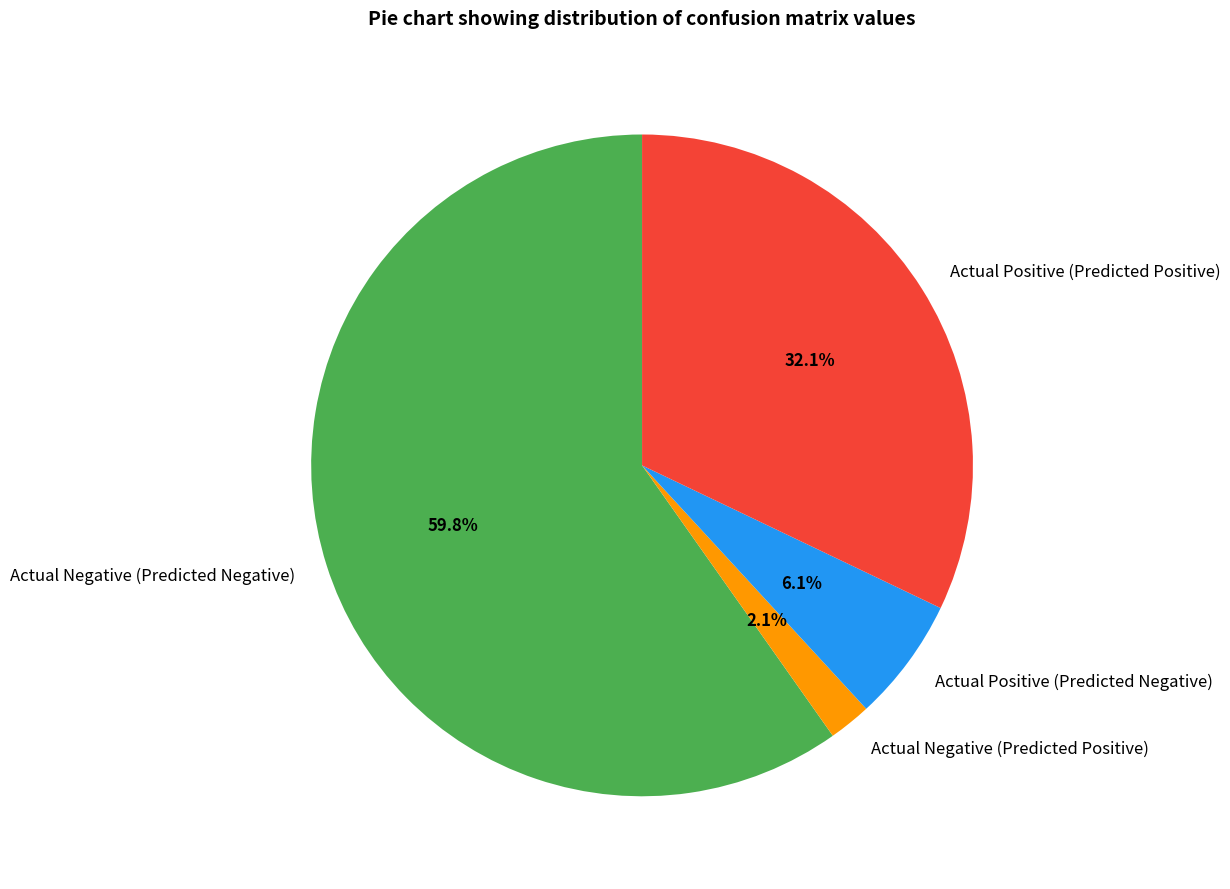

To the nearest percent, what is the combined percentage of Actual Negative (Predicted Negative) and Actual Positive (Predicted Negative)?

66%